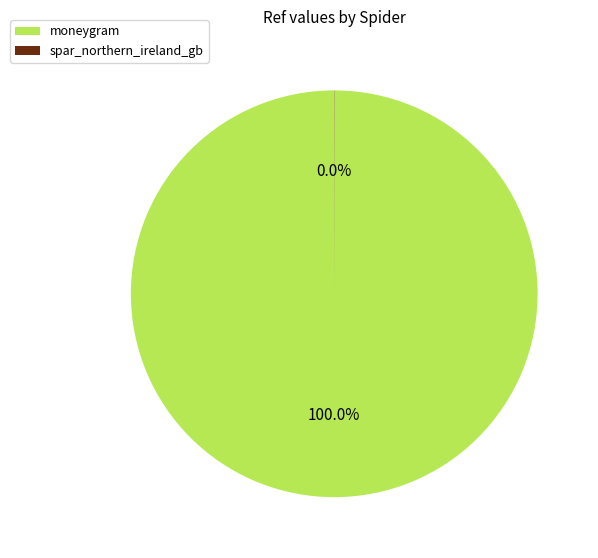

Is there a majority slice in this chart?

Yes